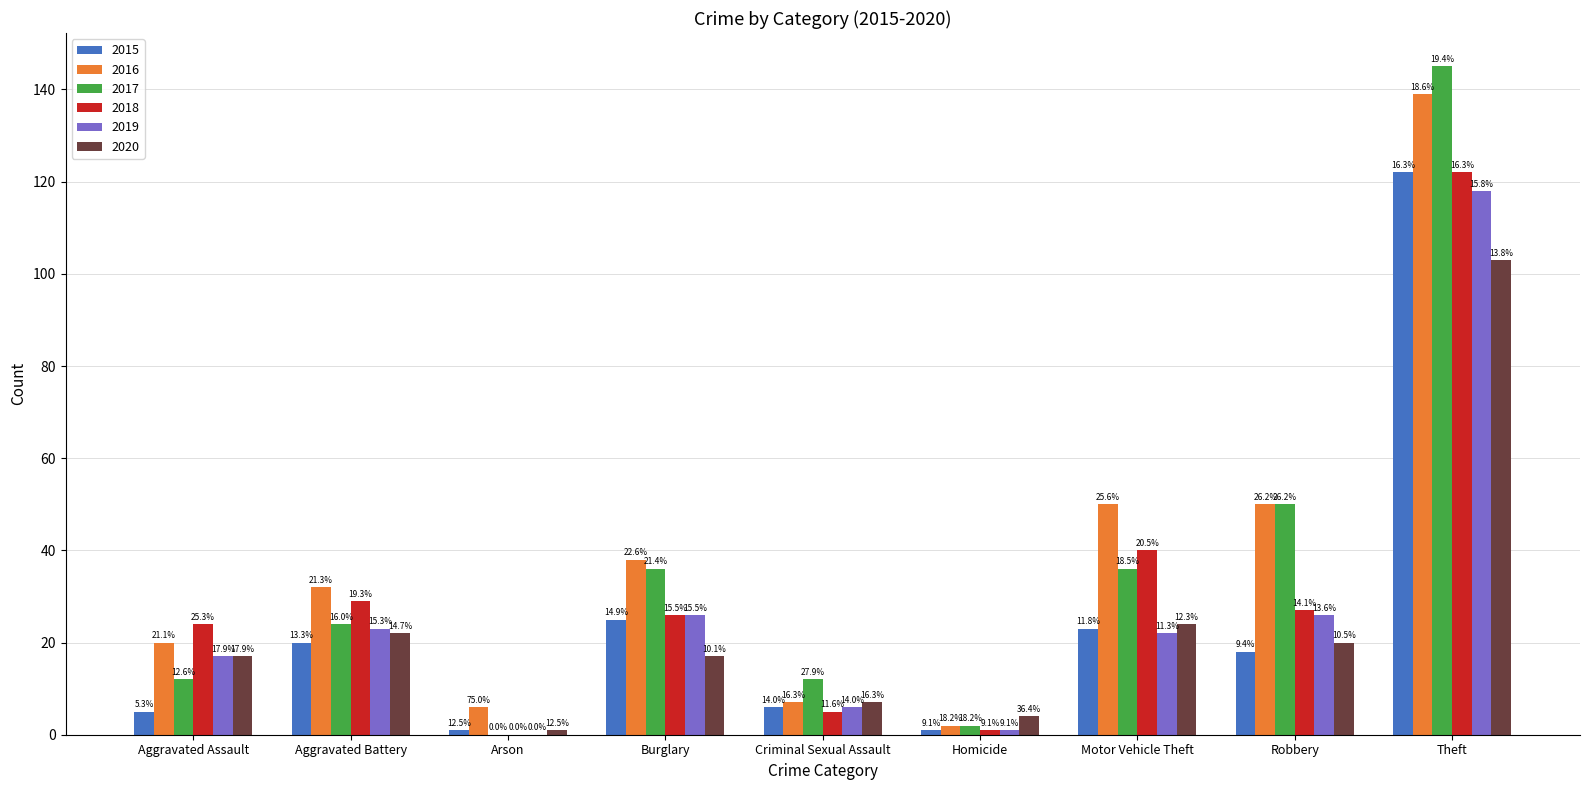

Between Criminal Sexual Assault and Homicide, which series saw the biggest shift?

2017